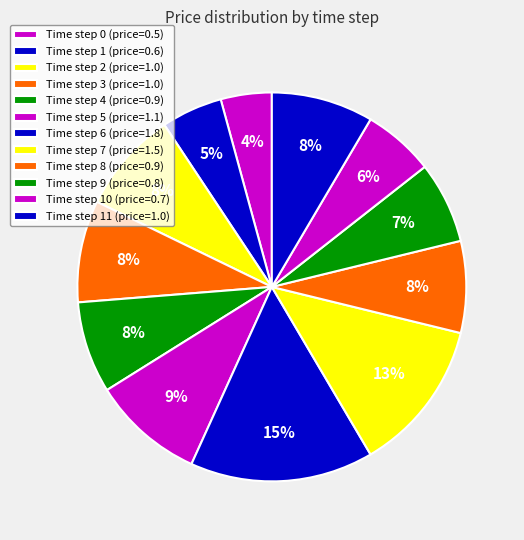

To the nearest percent, what is the average slice percentage?

8%